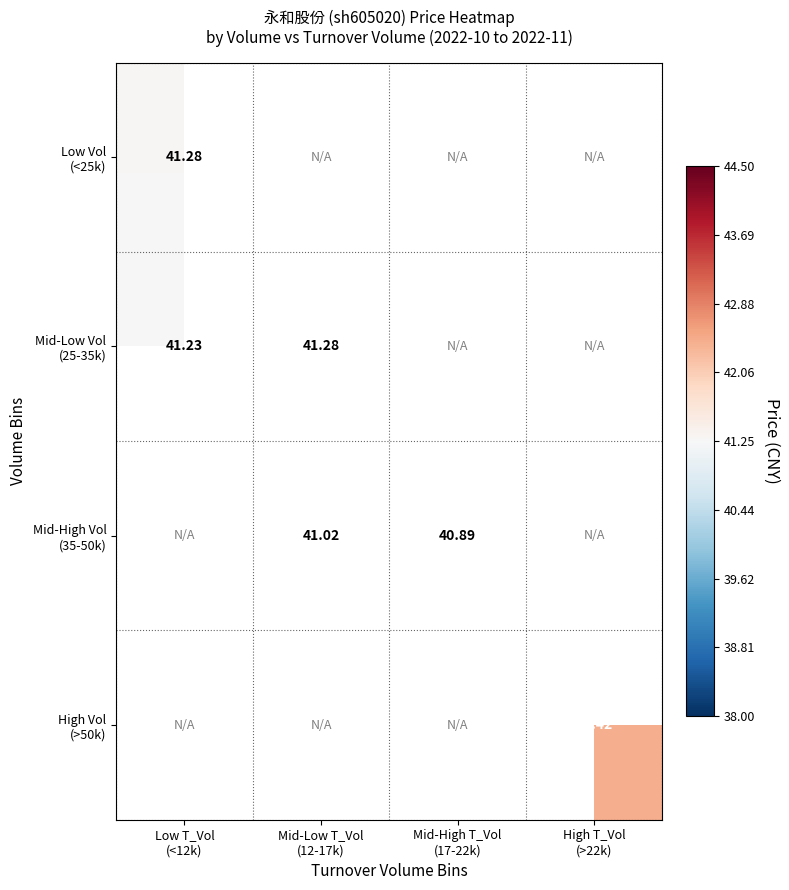

How many positive values does the High Vol (>50k) series have?

1